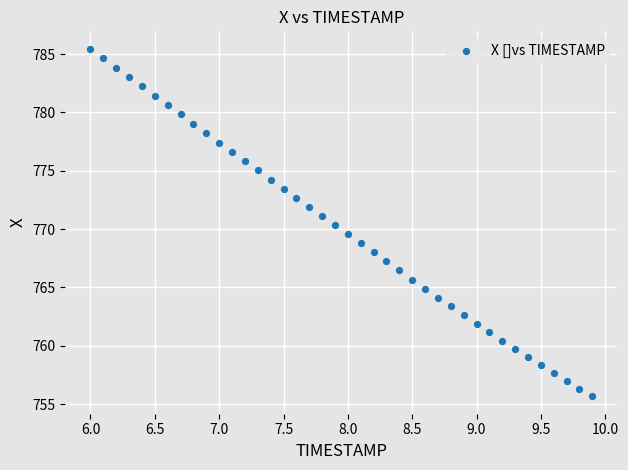

What is the range of X values (max minus min)?

3.9